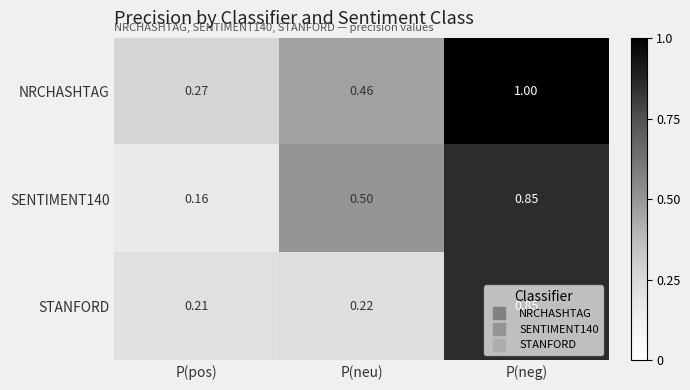

List the series in order of their overall mean, highest first.

NRCHASHTAG, SENTIMENT140, STANFORD